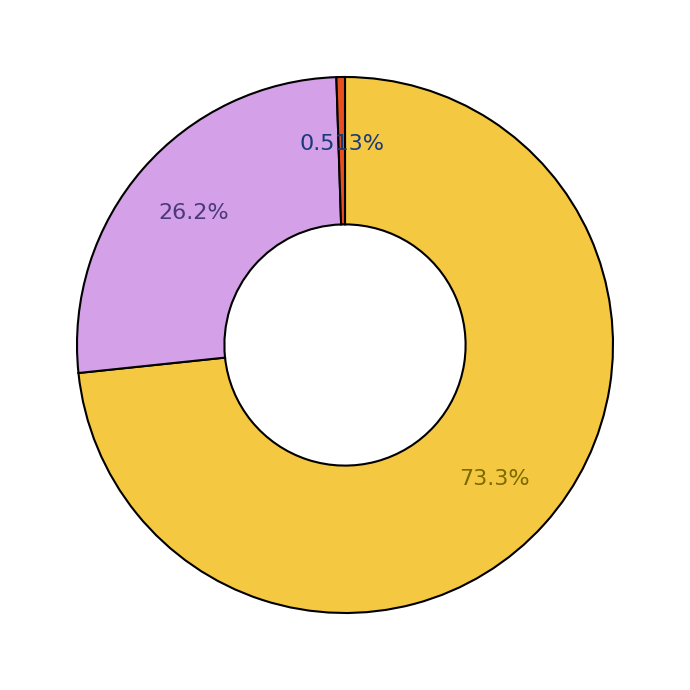

Does any single category account for the majority?

Yes